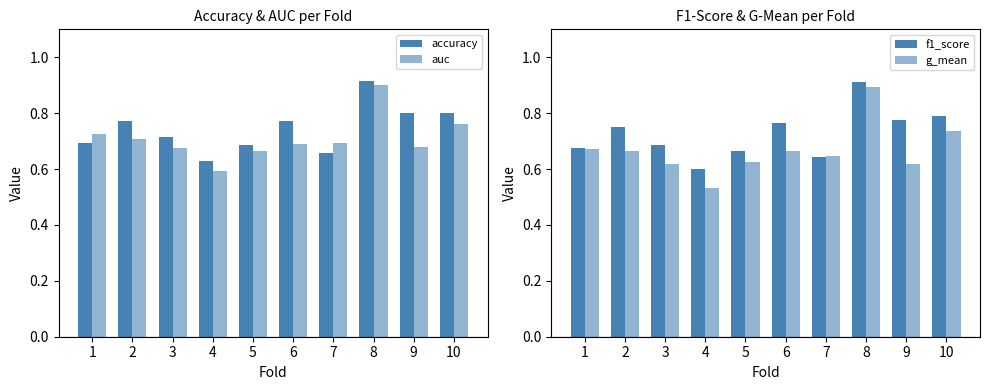

At which label is f1_score closest to 0?

4